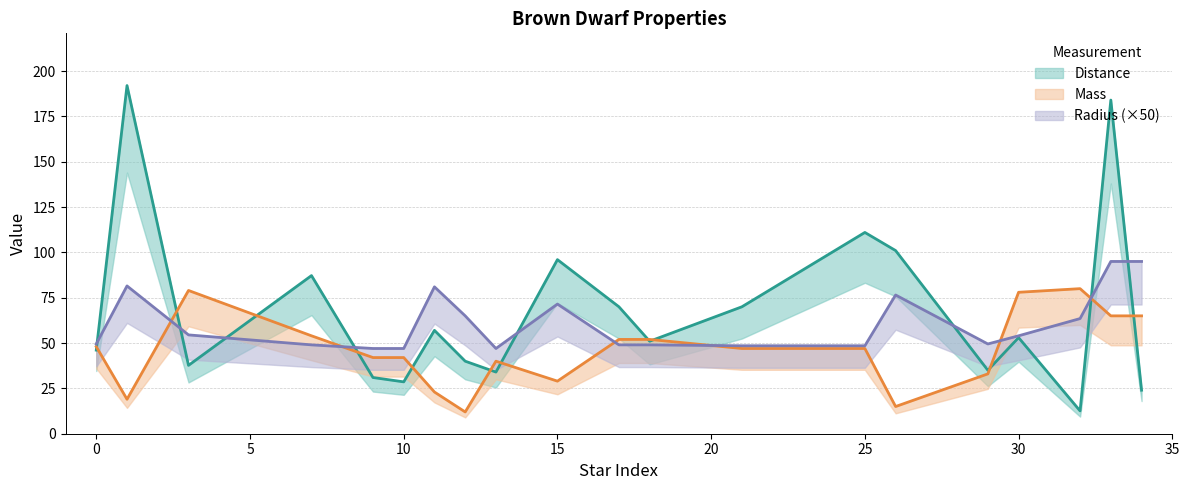

How many categories are shown in the chart?

20